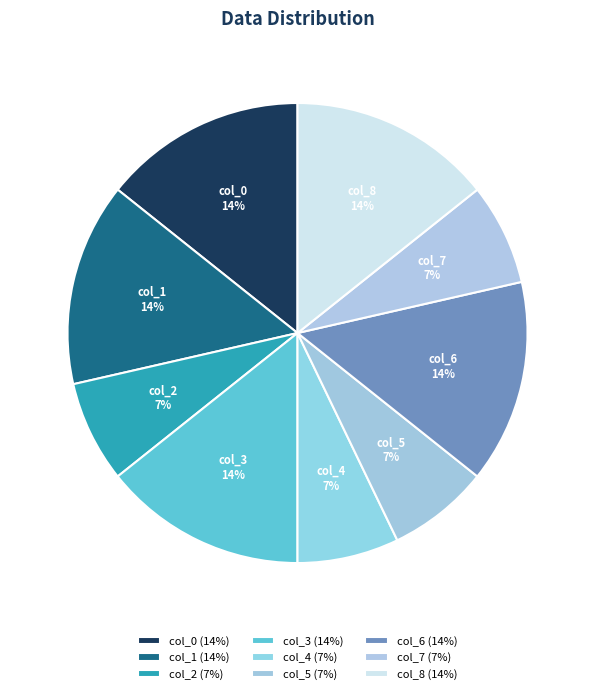

Is there a majority slice in this chart?

No